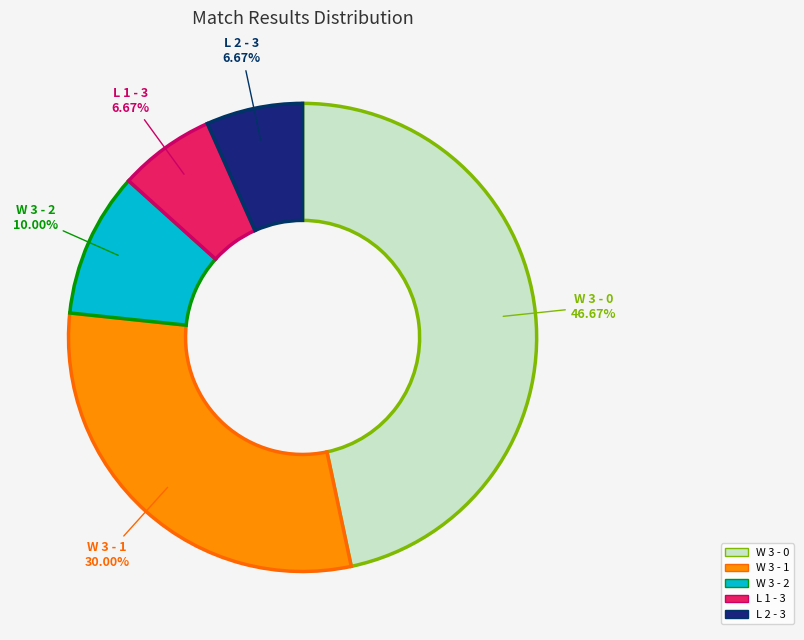

The L 1 - 3 slice represents 1% of the pie. True or false?

False